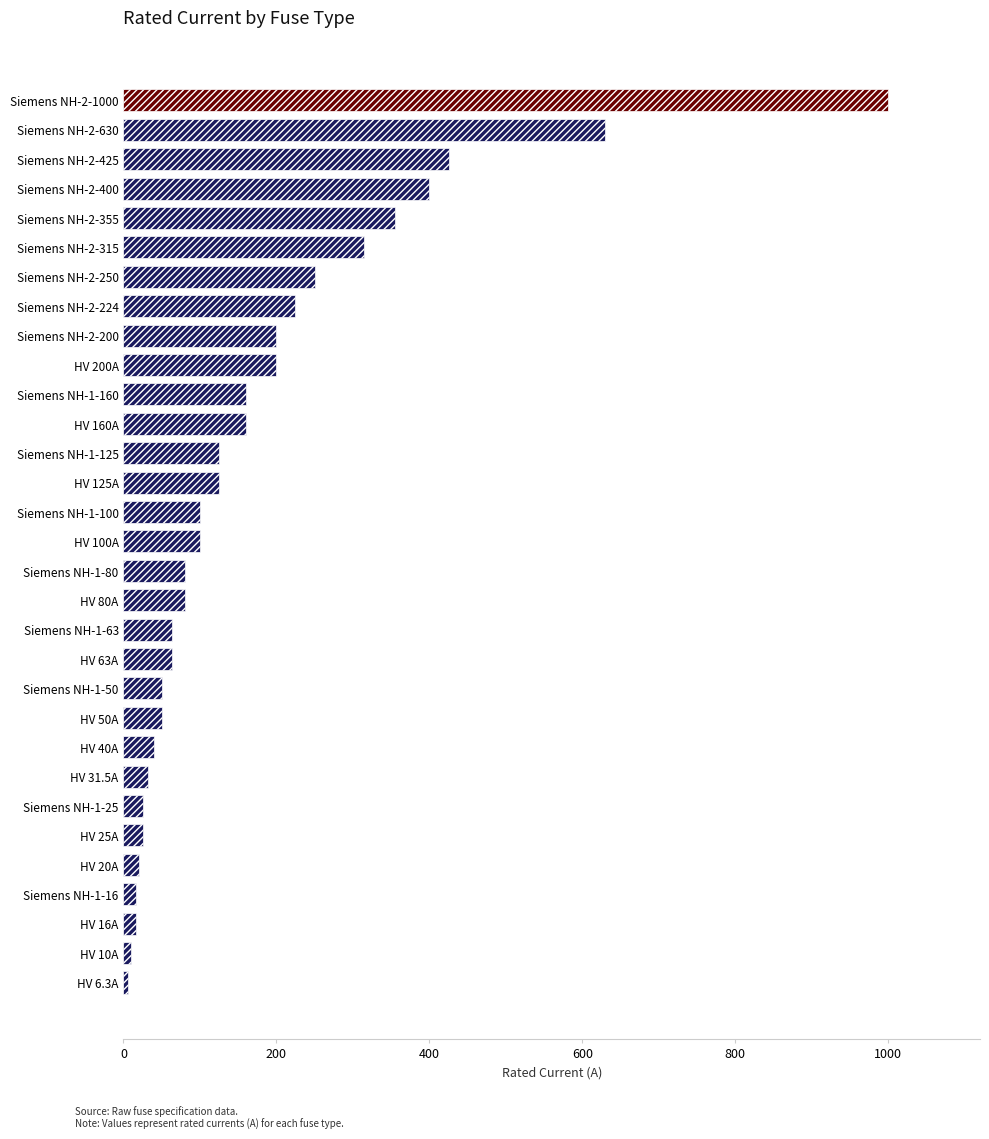

Which has a higher value, Siemens NH-2-630 or Siemens NH-2-425?

Siemens NH-2-630